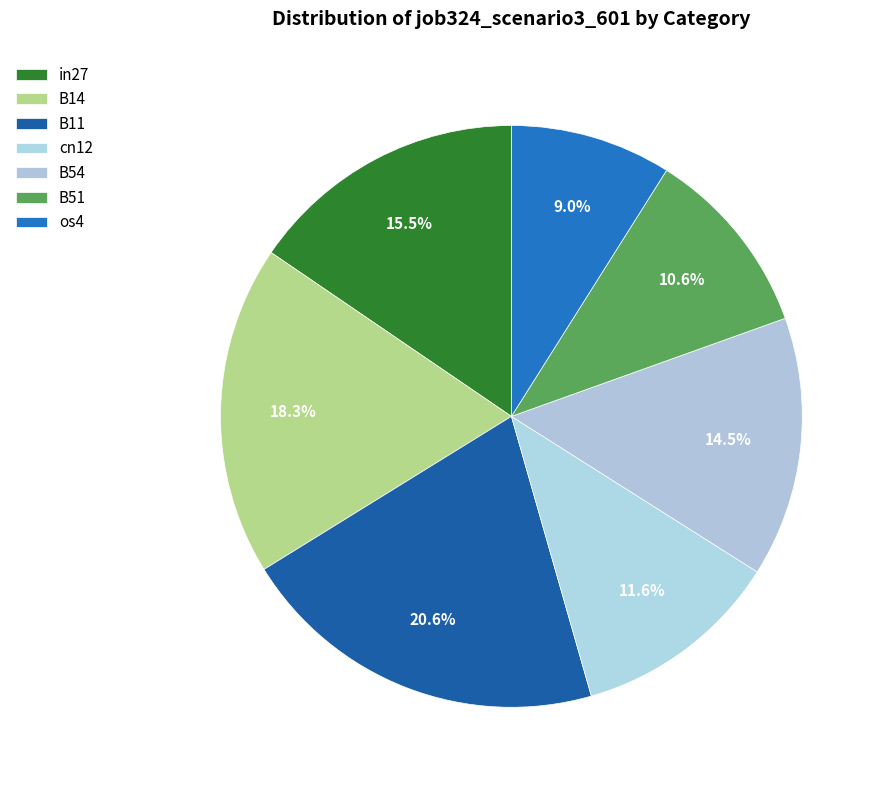

True or false: B51 accounts for 11% of the total.

True